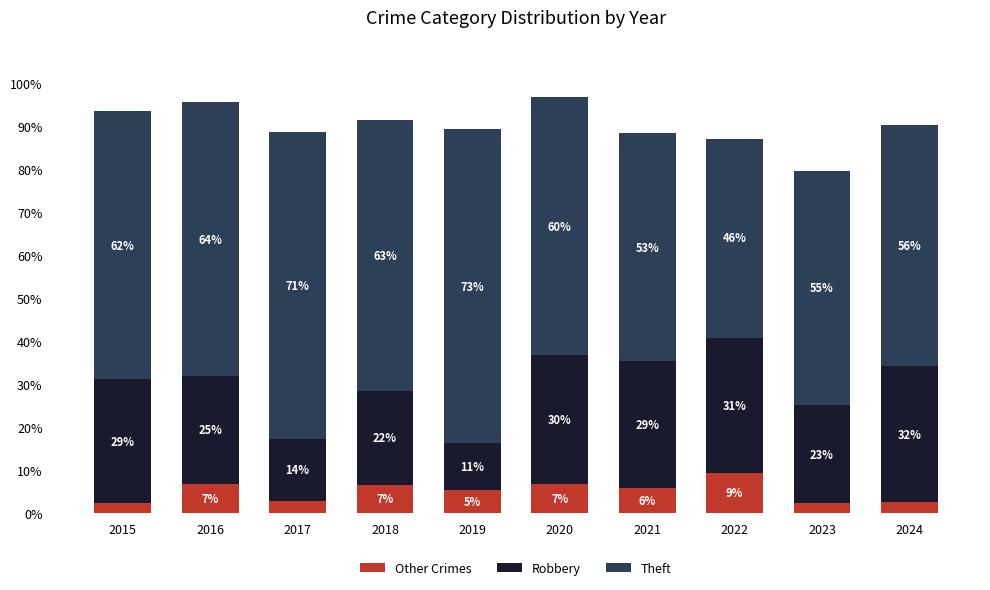

Which series has the widest spread of values?

Theft